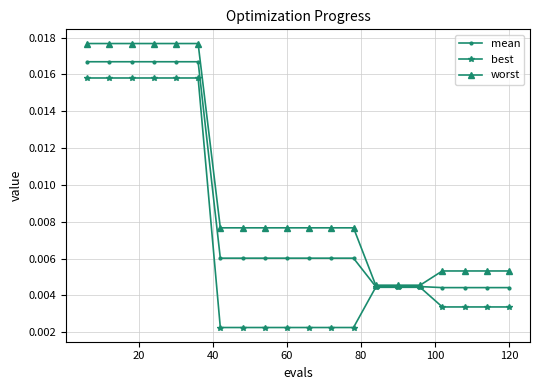

Which series has the widest spread of values?

best